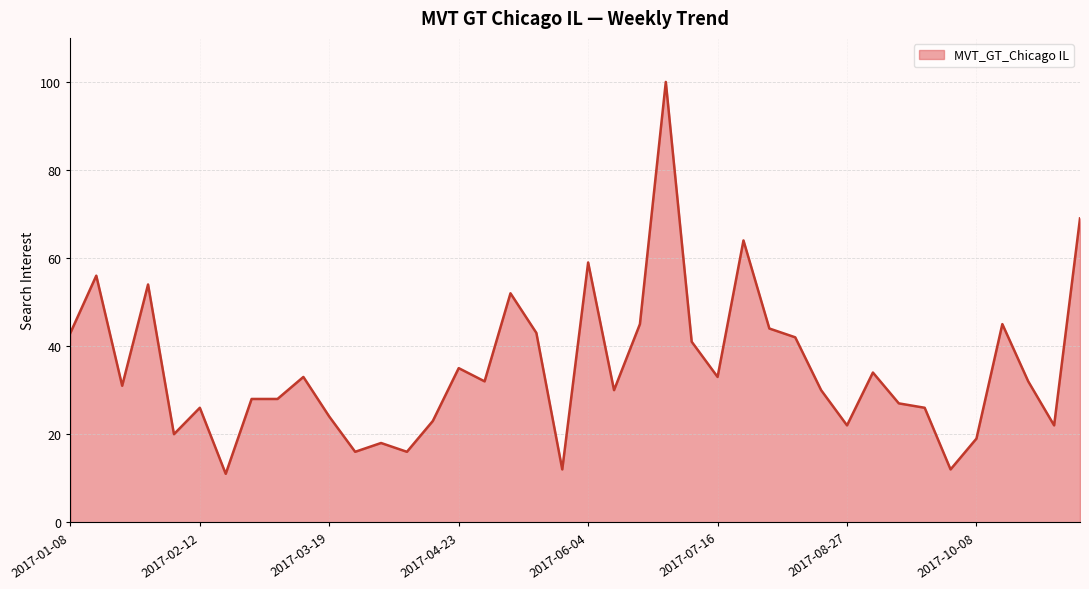

What is the maximum value shown in the chart?

100